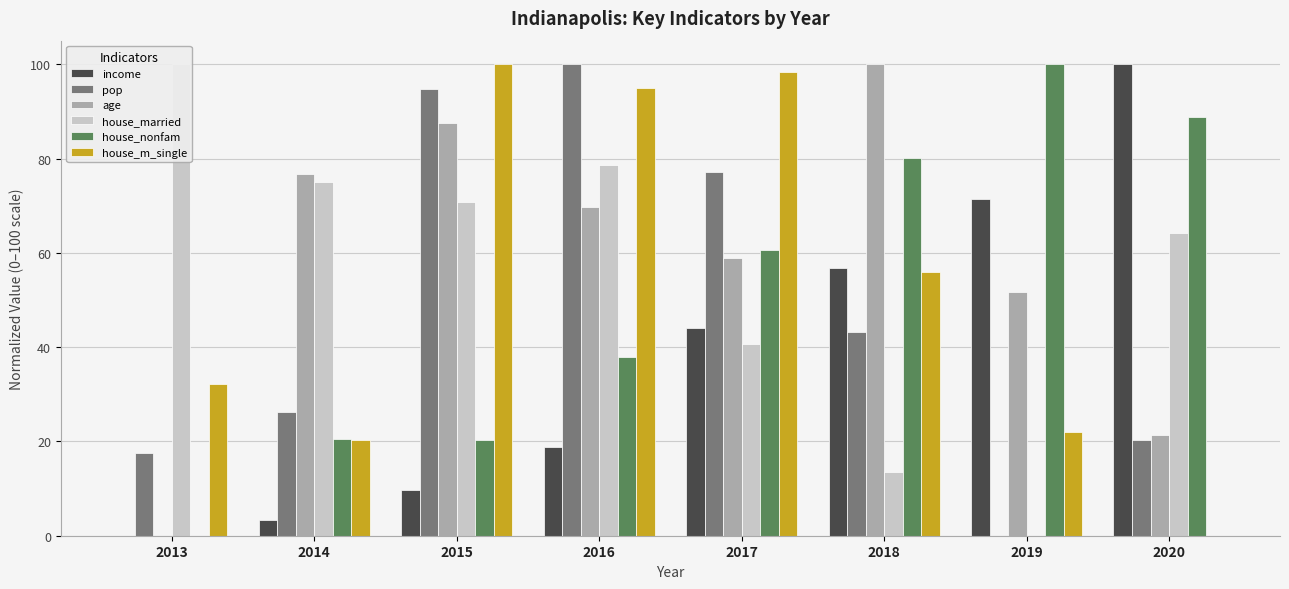

Between 2017 and 2019, which series saw the biggest shift?

pop